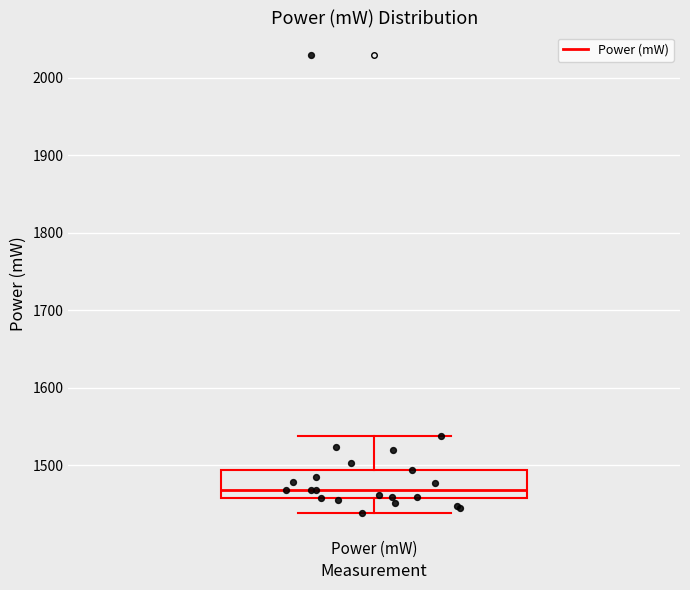

Transcribe this box plot: give where the median line is, the range the box spans, and where the two whiskers end, as read against the y-axis. The values are not printed on the chart, so give them approximately, as read against the axis.

median 1470, box 1460 to 1490, whiskers 1440 to 1540